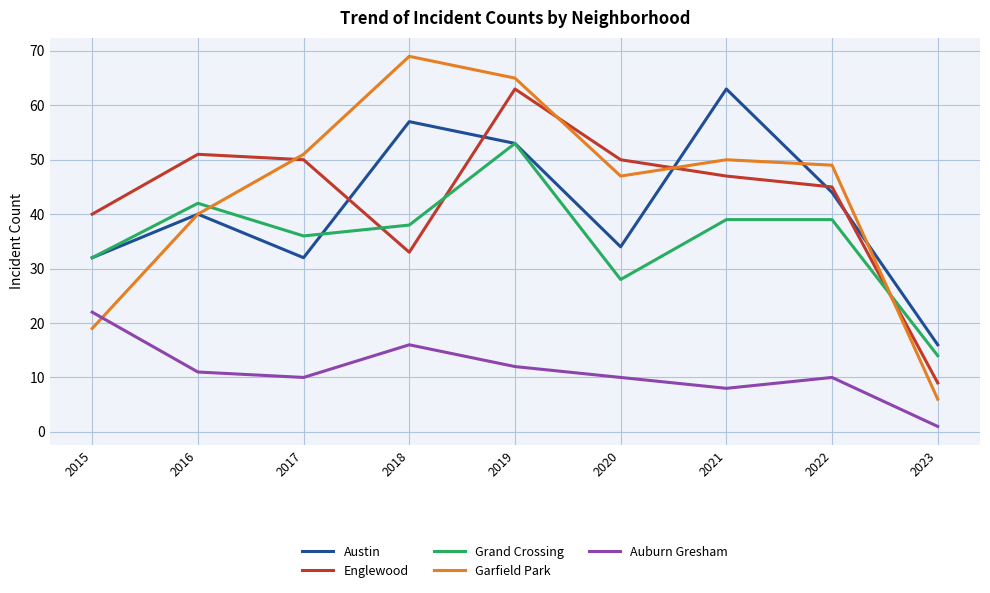

How many lines are shown in the chart?

5